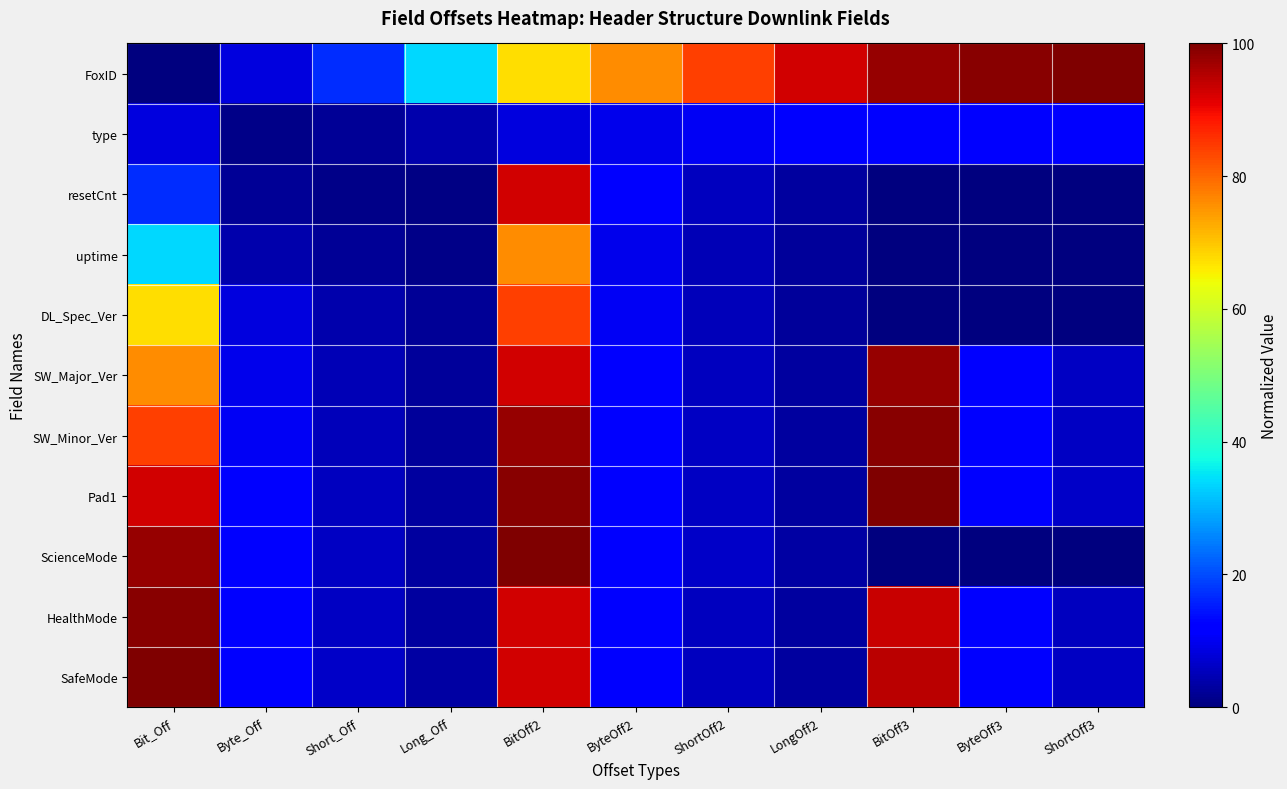

At which category is the sum across all series the highest?

BitOff2